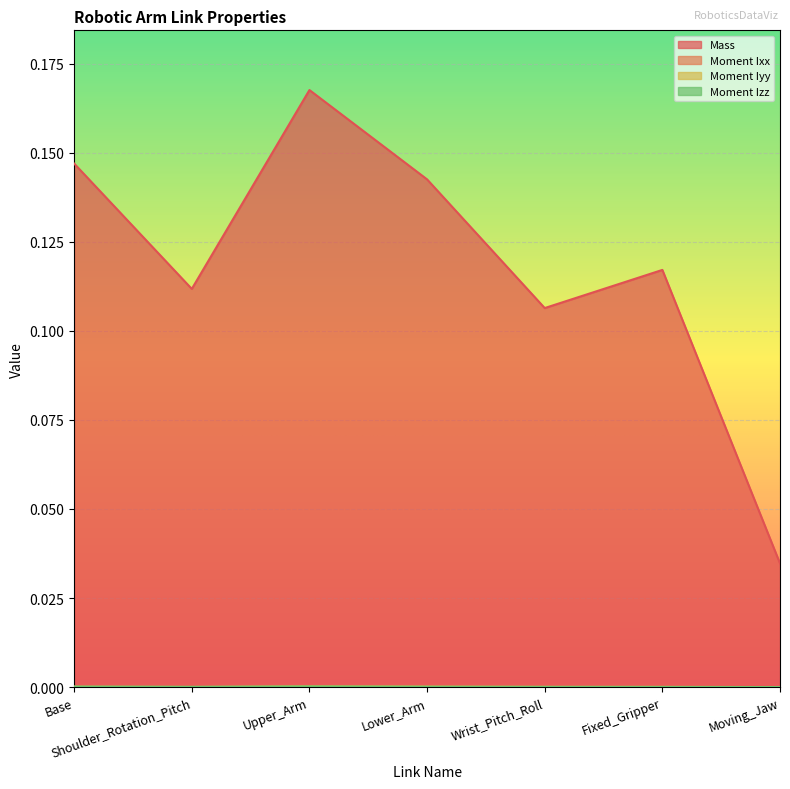

At which label does Moment Izz reach its minimum?

Moving_Jaw